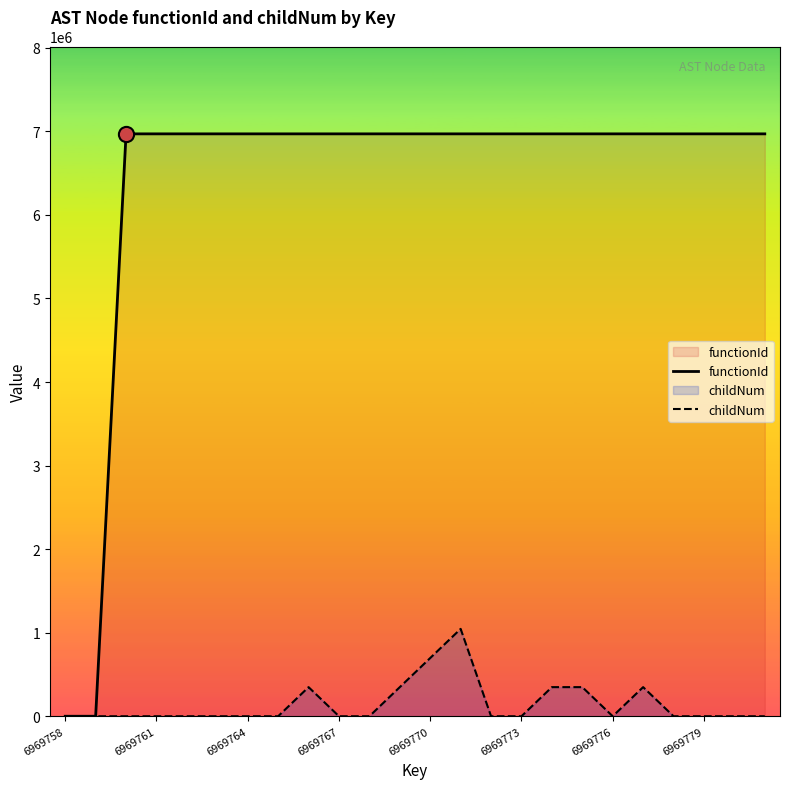

Is the value of childNum at 11 greater than the value of functionId at 14?

No